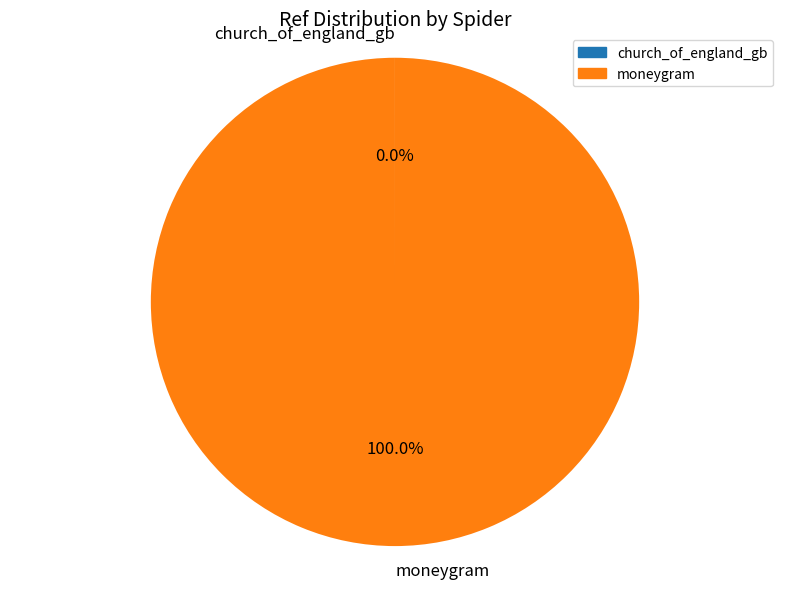

What percentage is the moneygram slice, to the nearest percent?

100%